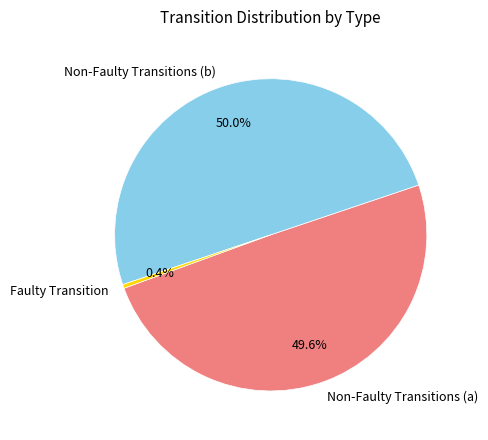

Which category has the smallest portion of the pie?

Faulty Transition